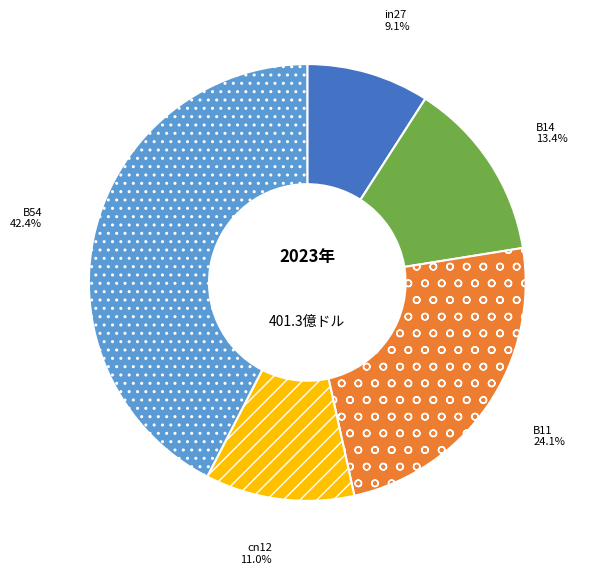

How many segments does this pie chart have?

5